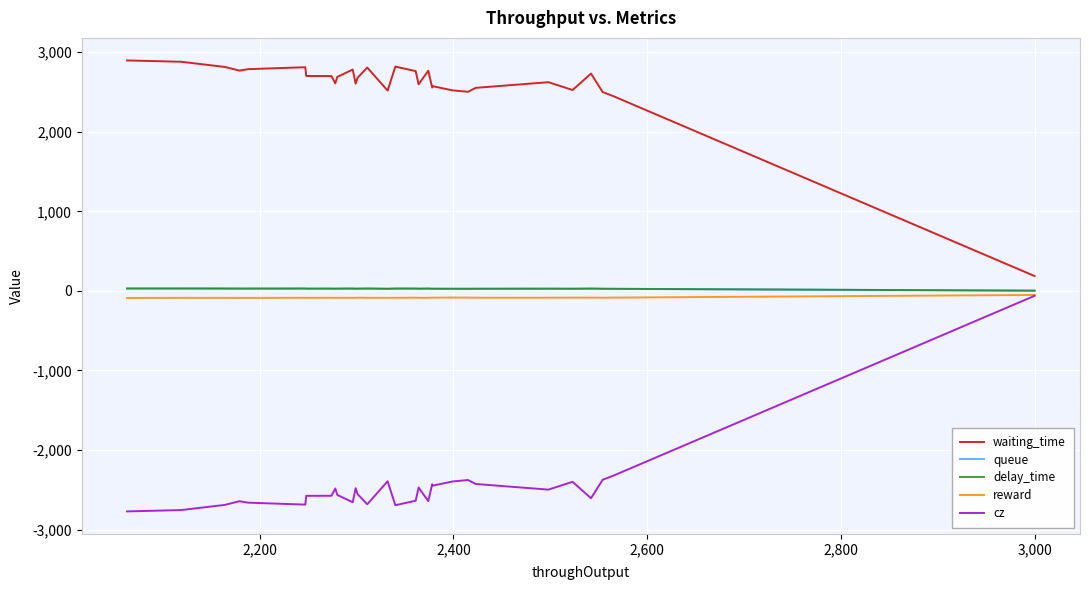

Which series has the largest total across all categories?

waiting_time